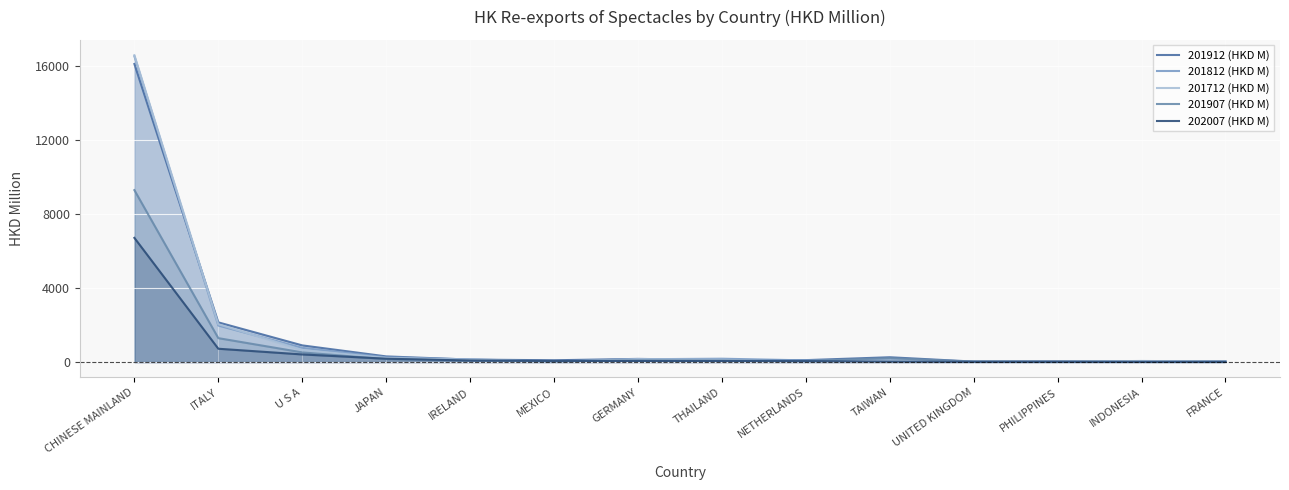

Is it true that 201912 (HKD M) equals 30.0 at PHILIPPINES?

True